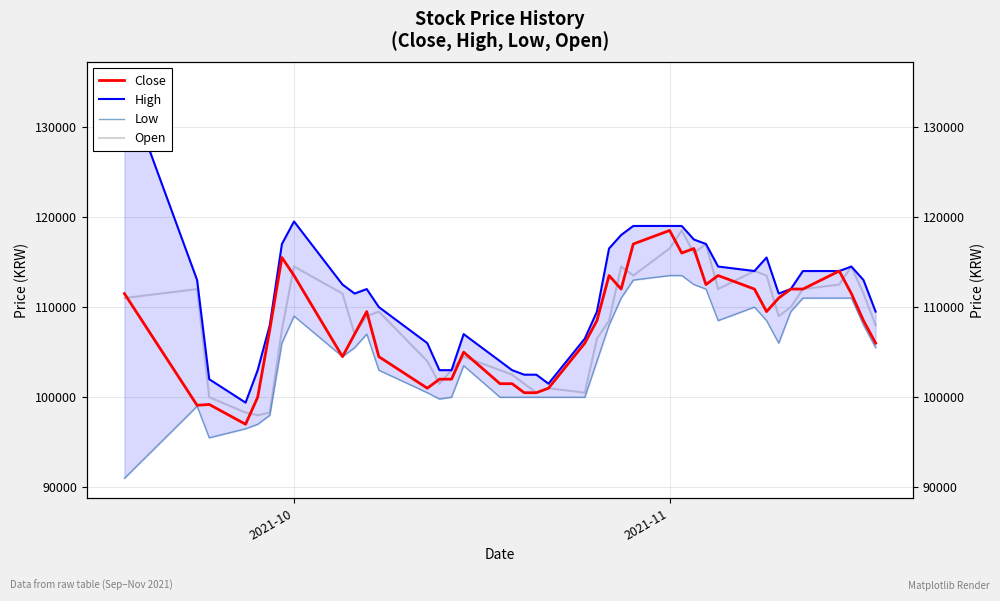

How many values in the Close series exceed 108500?

19